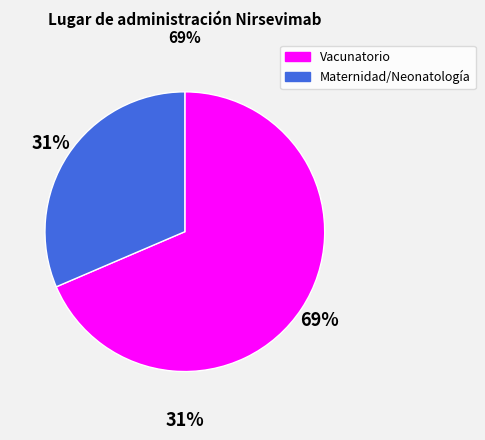

To the nearest percent, what percentage of the pie is Maternidad o neonatologia o sala cuna?

31%